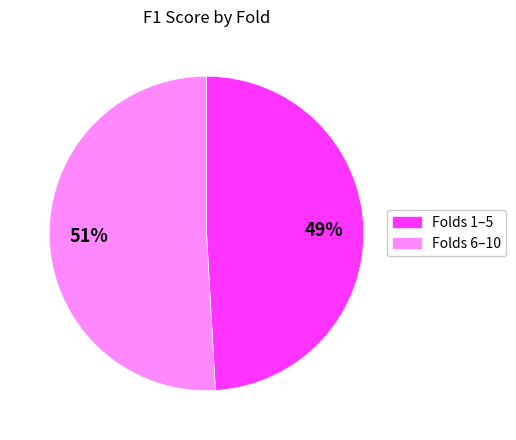

How many segments does this pie chart have?

2